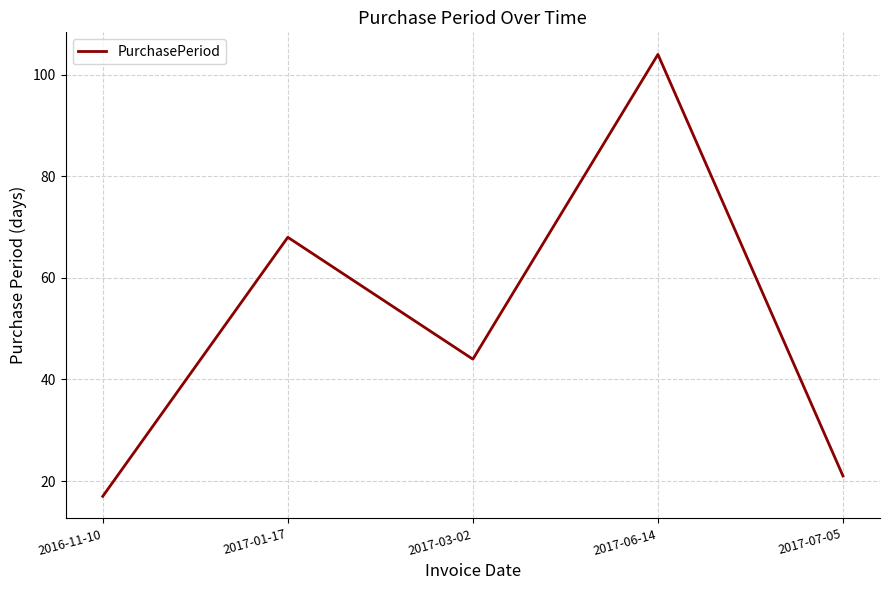

Between 2017-06-14 and 2016-11-10, which is larger?

2017-06-14